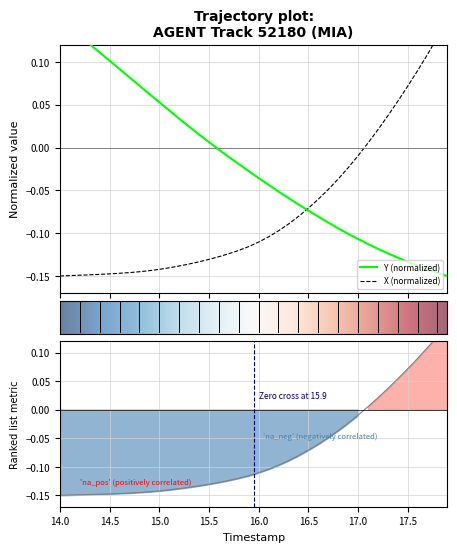

Between 17.5 and 10, which series saw the biggest shift?

Y